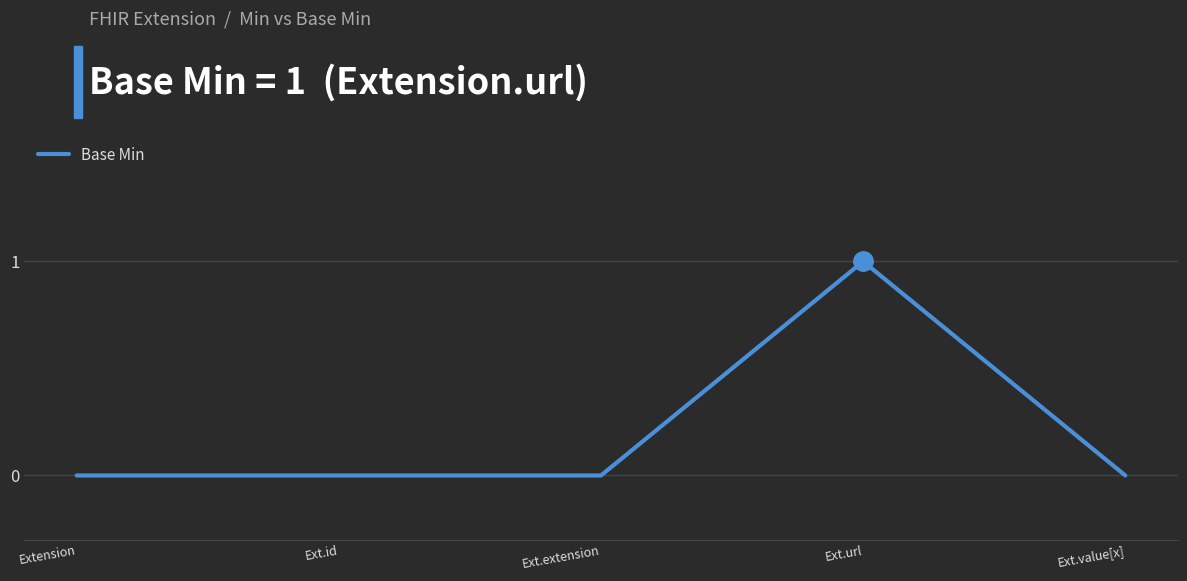

Reading left to right, list all the values displayed in this chart.

Extension=0	Ext.id=0	Ext.extension=0	Ext.url=1	Ext.value[x]=0